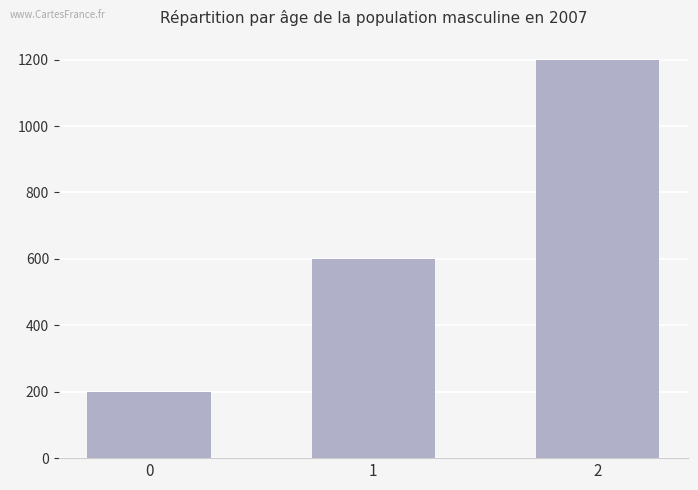

Reading right to left, what are all the values shown in this chart?

1200	600	200